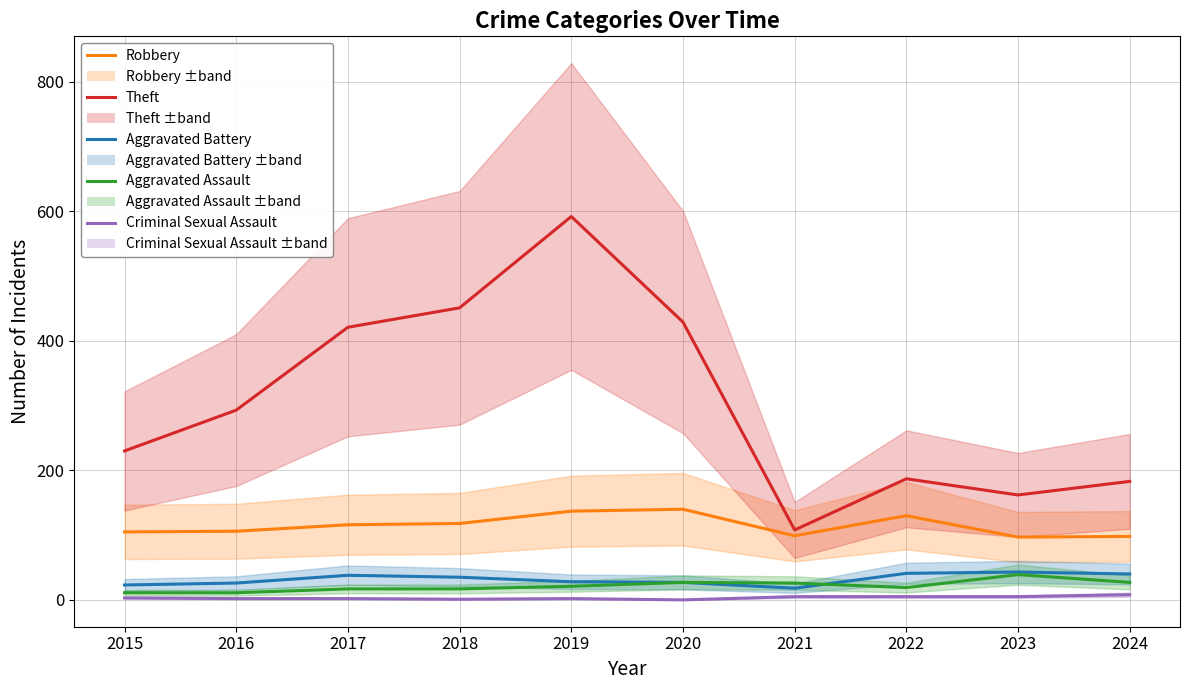

How many data points in Aggravated Assault are above 21?

4